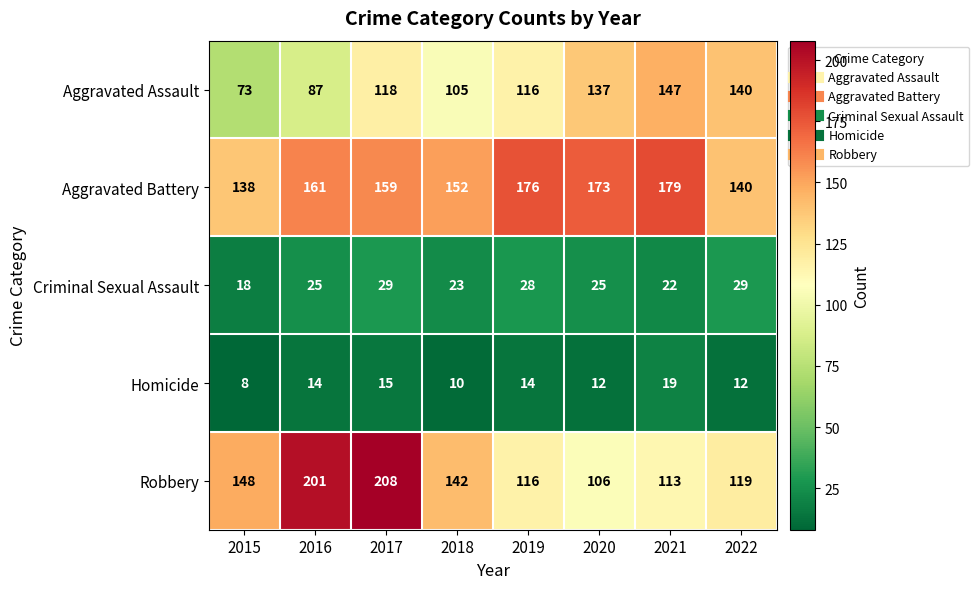

What is the difference between the Aggravated Assault values at 2017 and 2022?

22